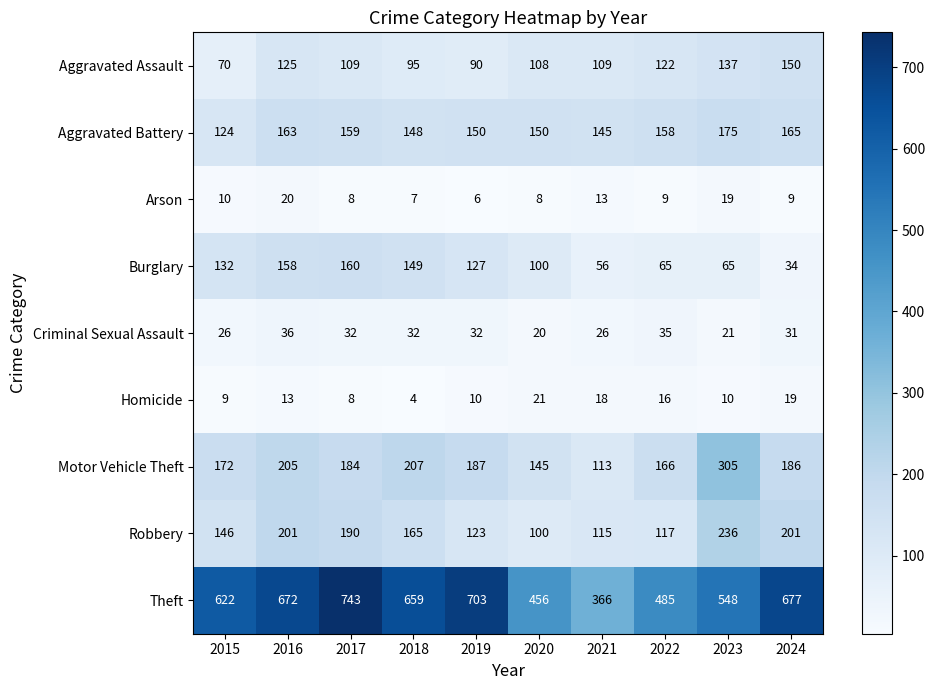

Where is Robbery nearest to the value 168?

2018